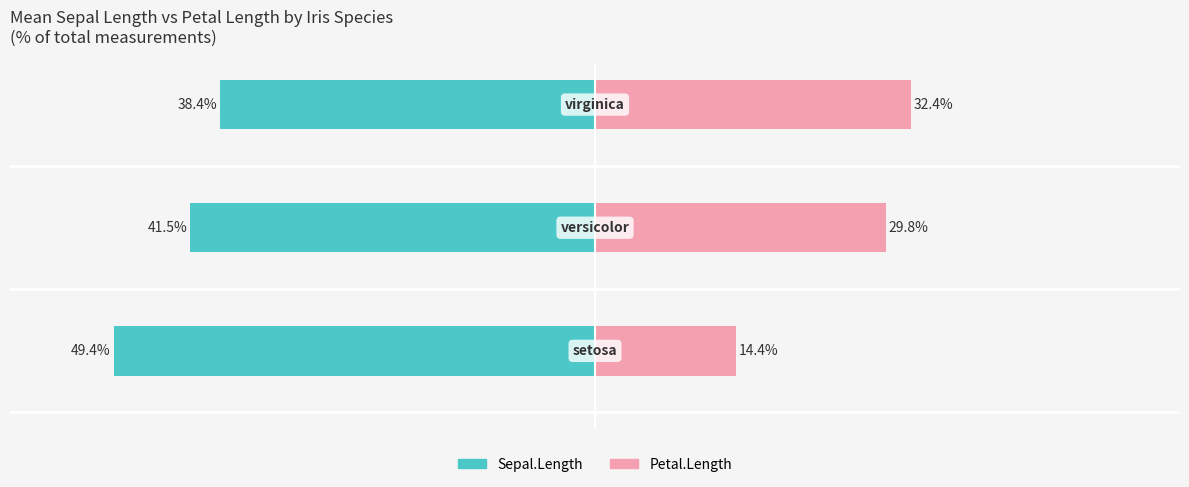

Is it true that Sepal.Length equals -12.5 at −20?

False